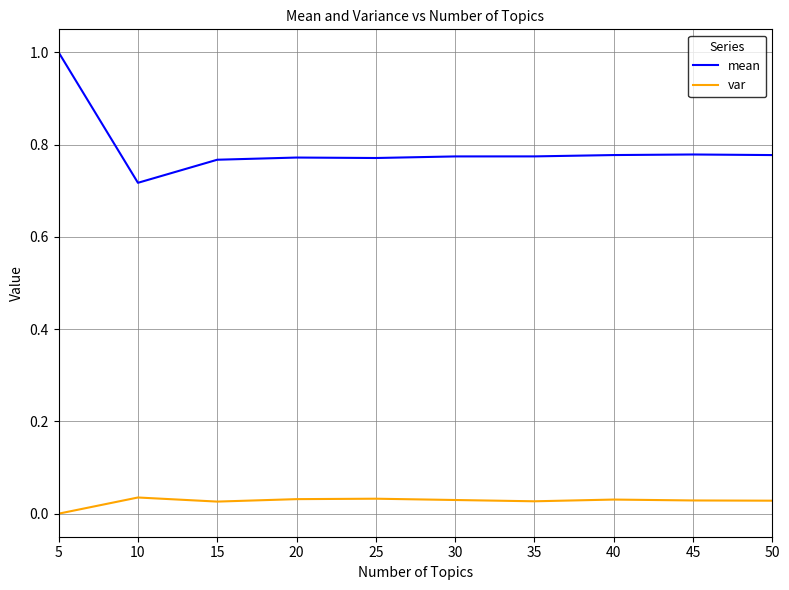

Where is the first local minimum for mean?

10